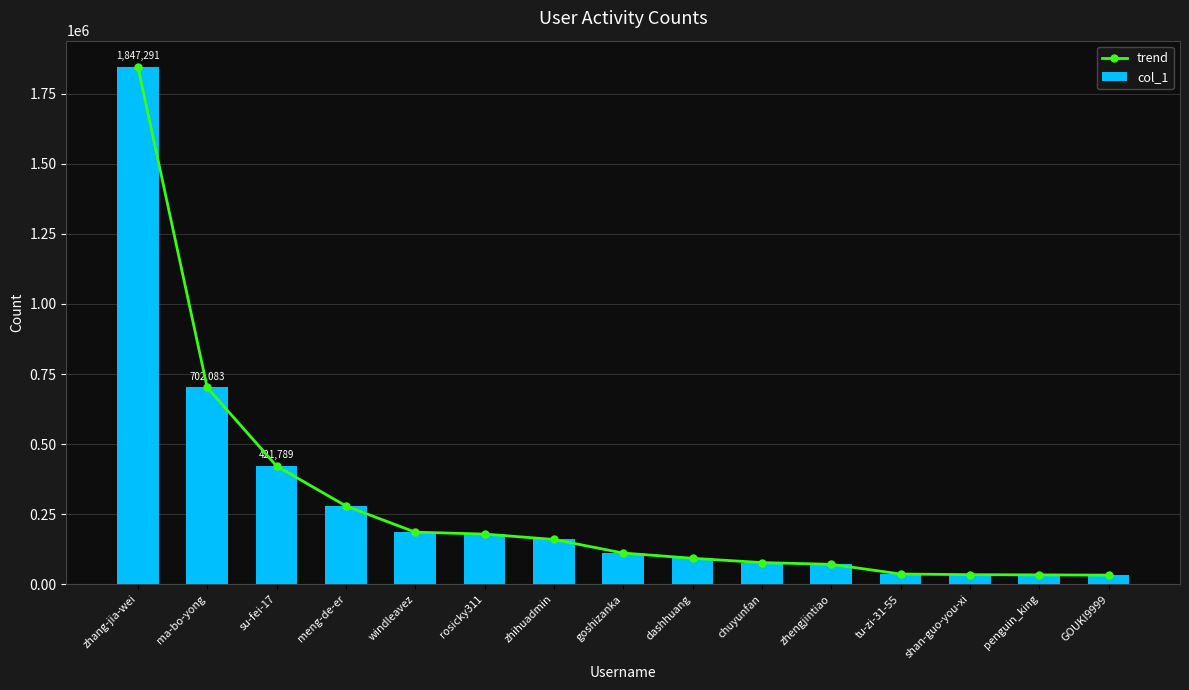

Which series has the largest total across all categories?

trend